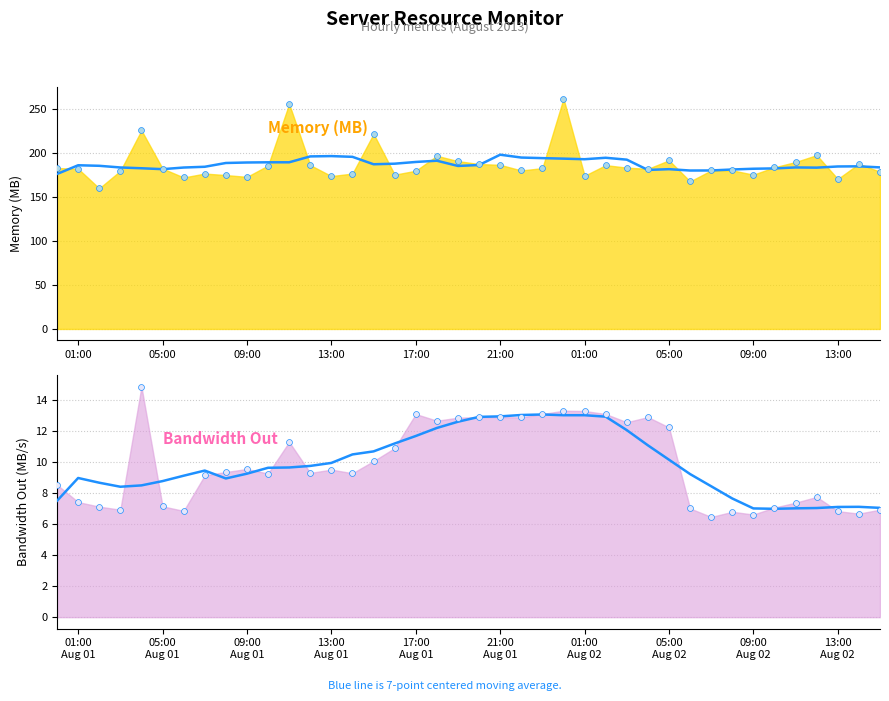

Which series has the largest total across all categories?

mem